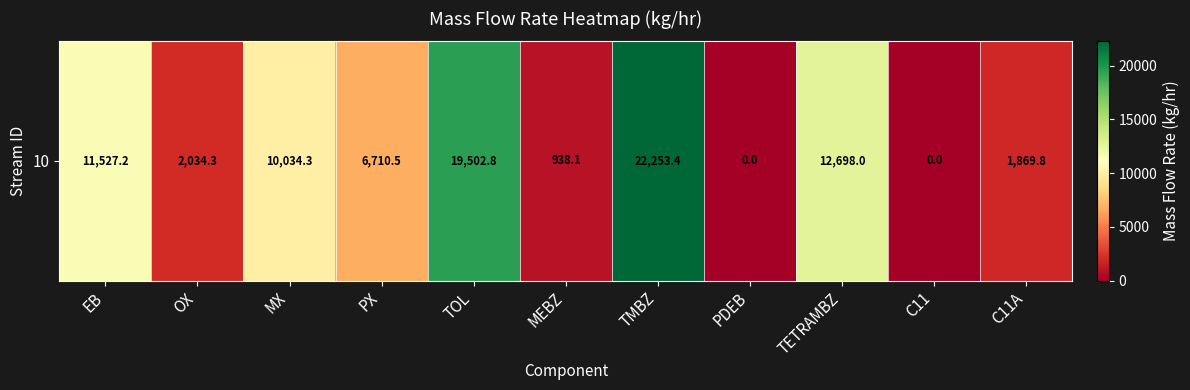

Reading left to right, list all the values displayed in this chart.

11527.2	2034.3	10034.3	6710.5	19502.8	938.1	22253.4	0.0	12698.0	0.0	1869.8